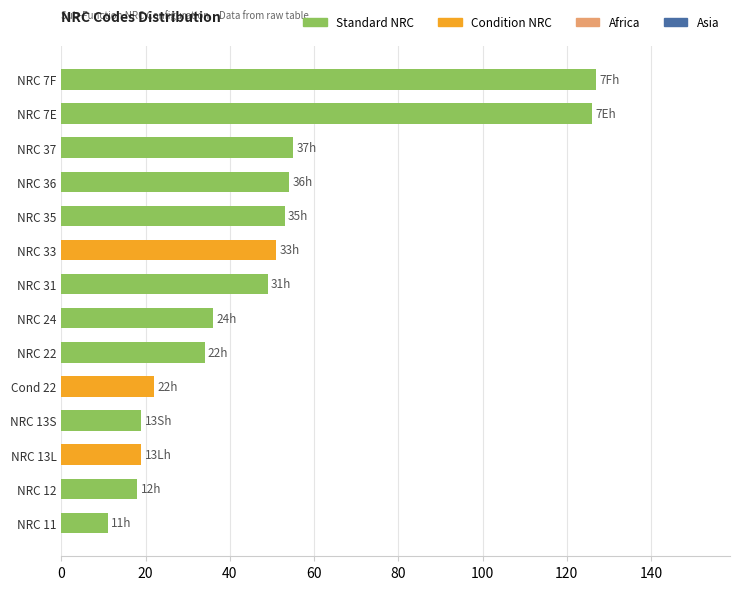

What is the label of the 1st bar from the bottom?

NRC 11